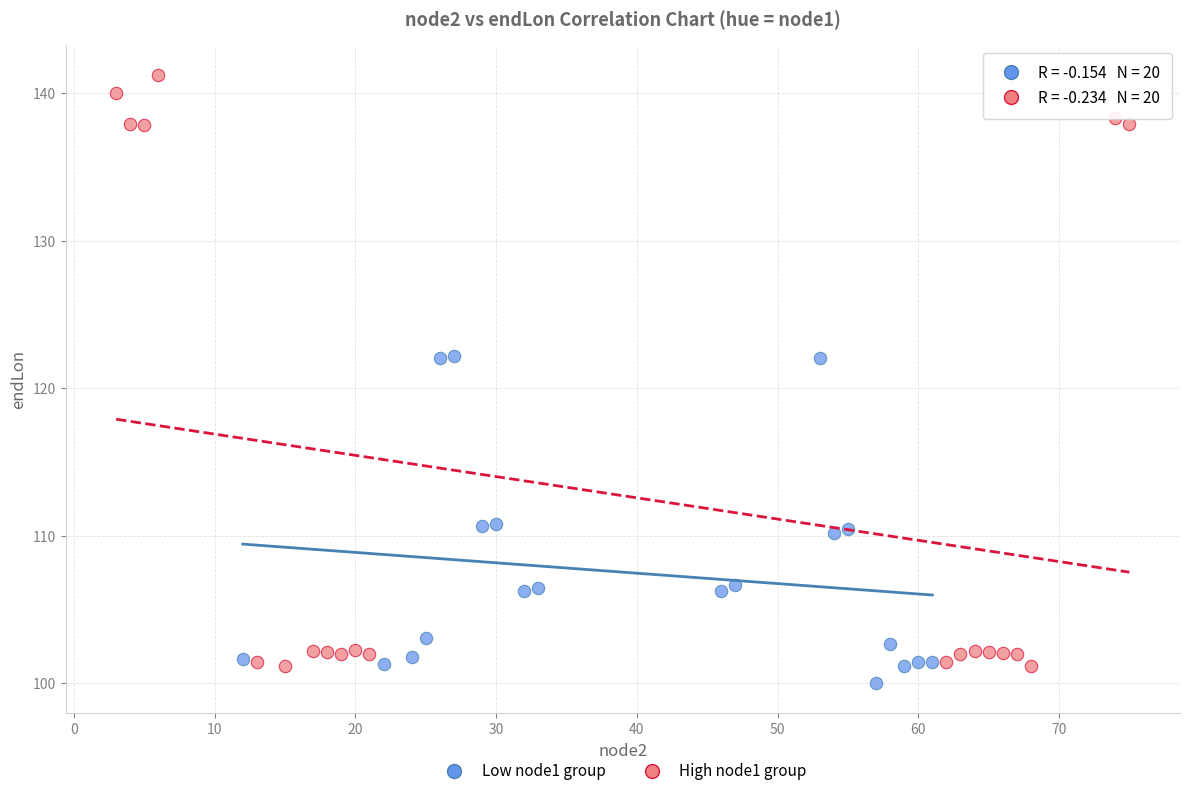

Which series has the widest spread of Y values?

High node1 group